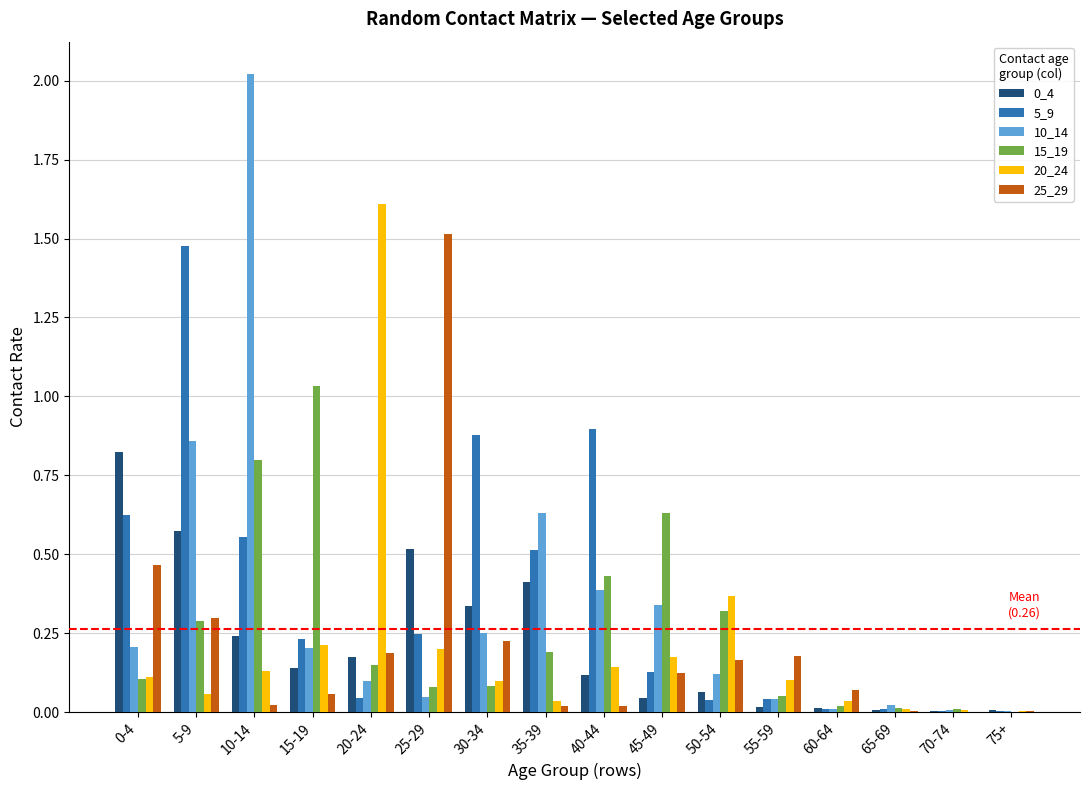

At which category does the chart reach its peak across all series?

10-14